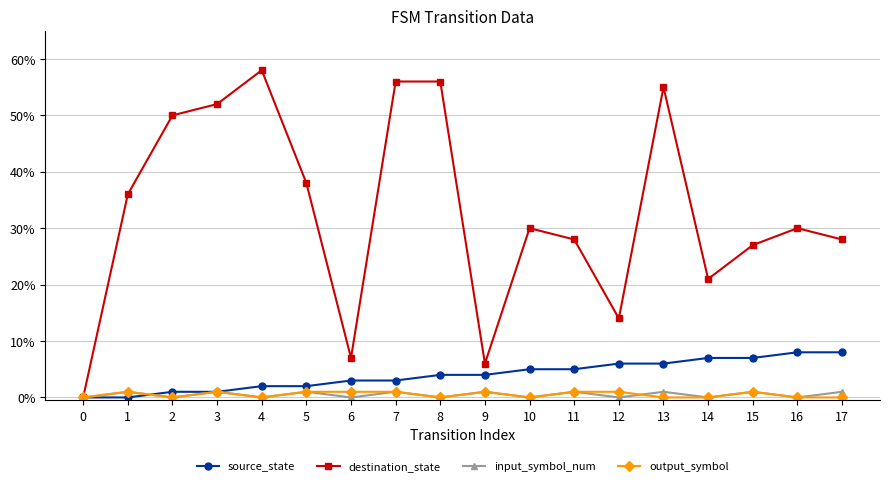

Where is the first local maximum for destination_state?

4